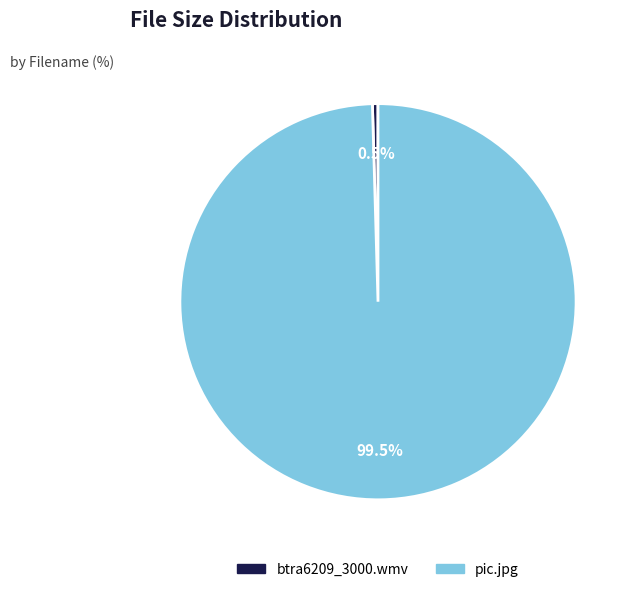

Rank the categories by value from lowest to highest.

btra6209_3000.wmv, pic.jpg